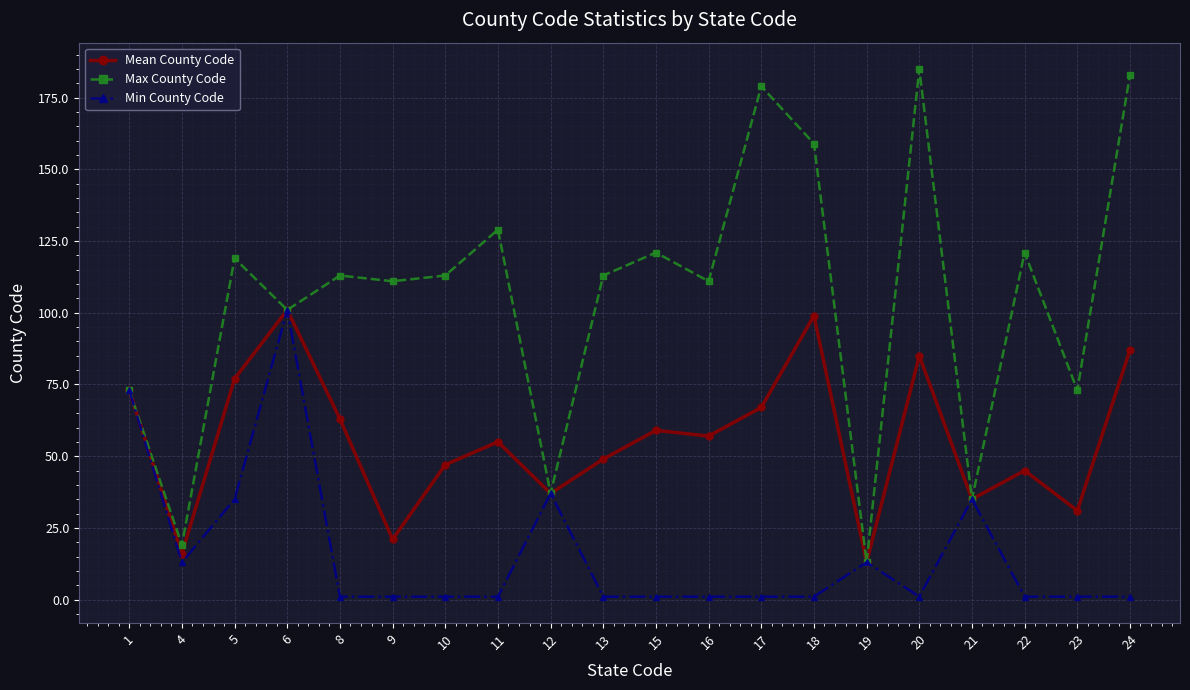

Which category has the highest value across all series?

20